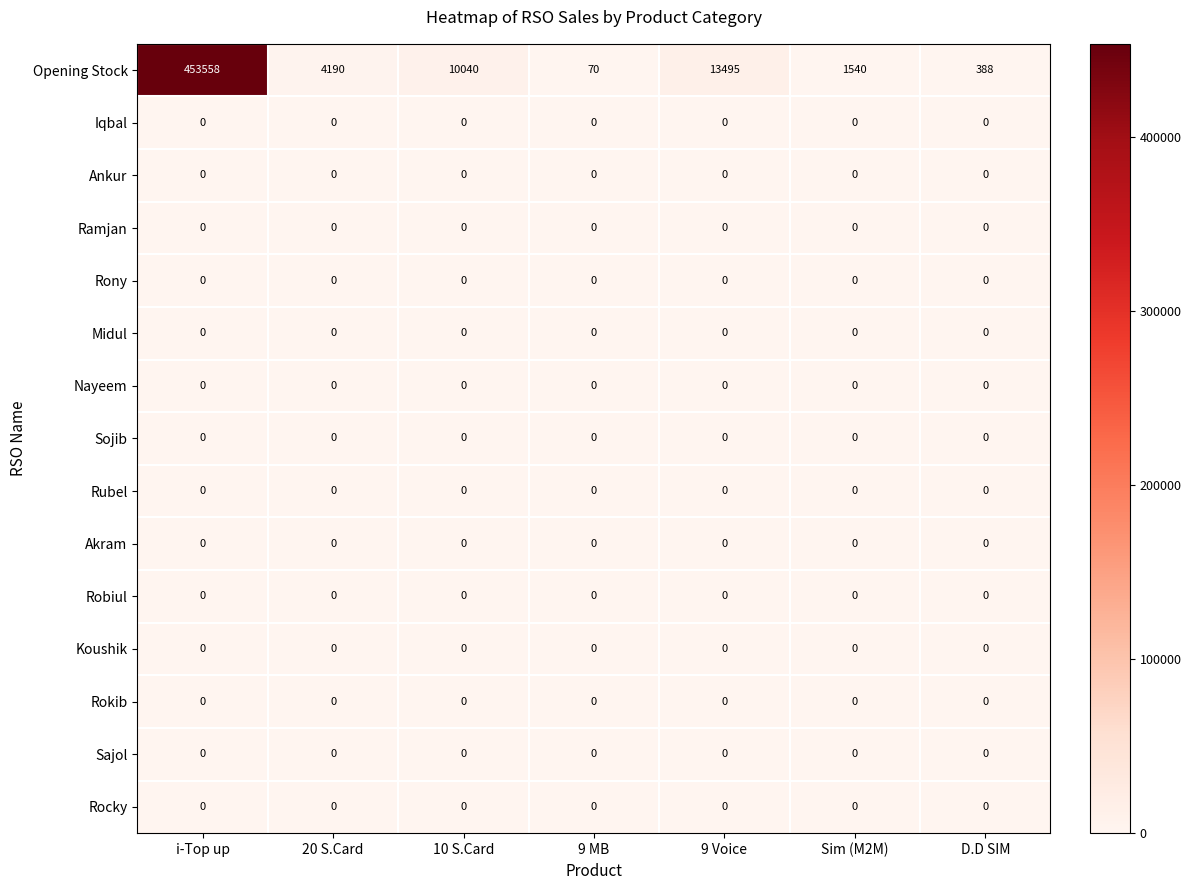

What is the greatest value displayed?

453558